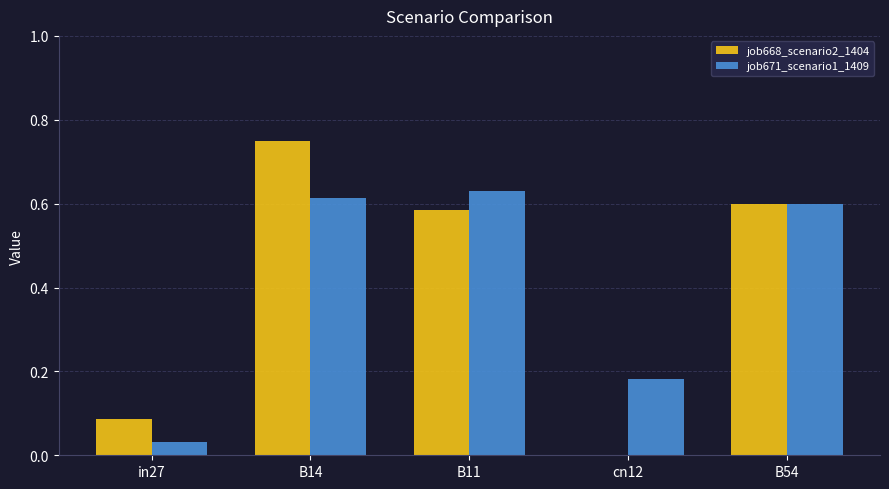

Which category has the highest value across all series?

B14